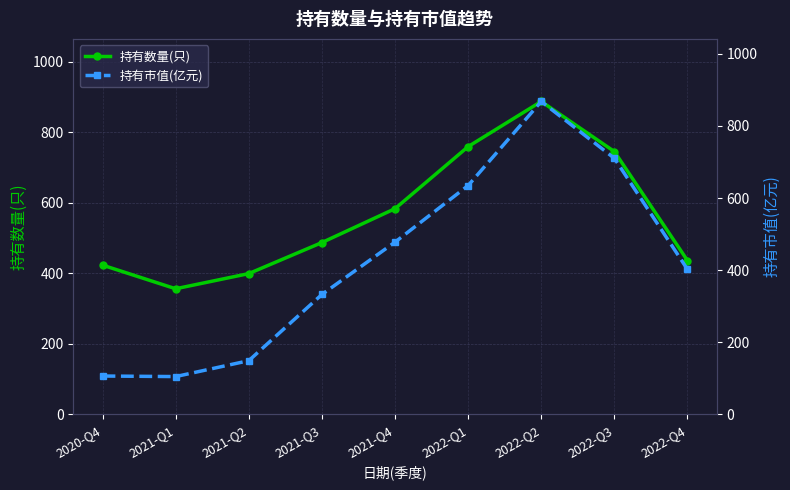

What are all the series names shown in the legend?

持有数量(只), 持有市值(亿元)